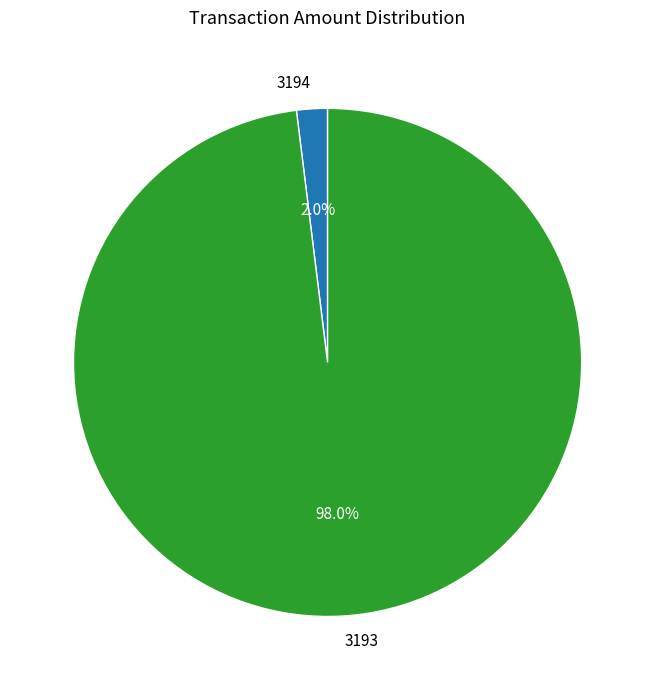

To the nearest percent, what is the combined percentage of 3193 and 3194?

100%